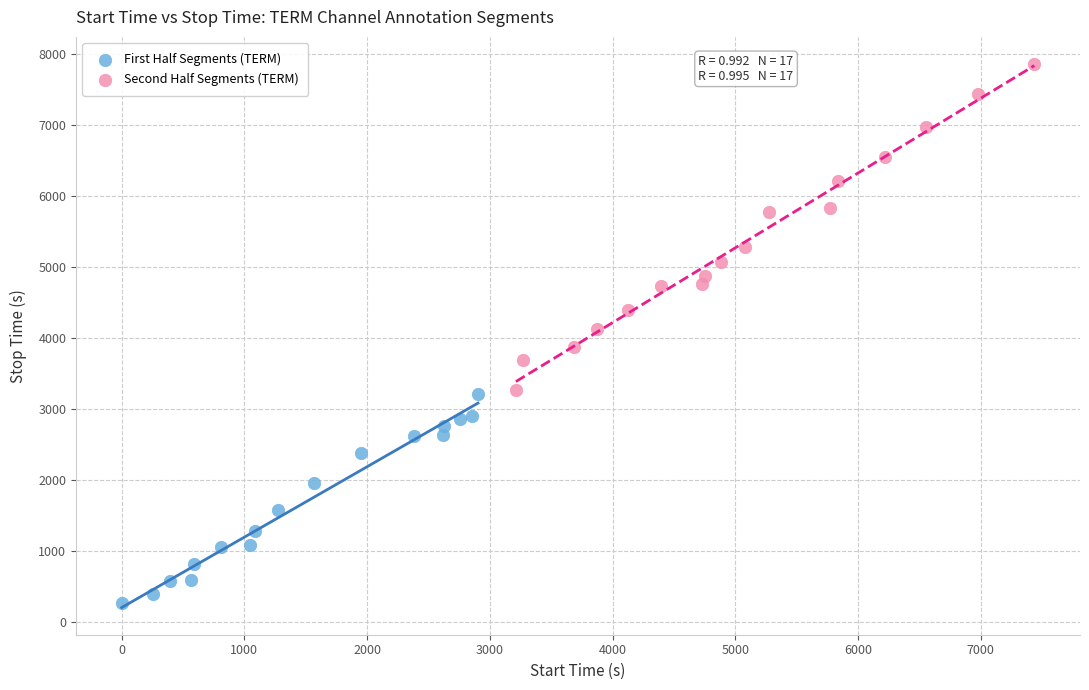

Which series reaches the maximum Y coordinate?

Second Half Segments (TERM)